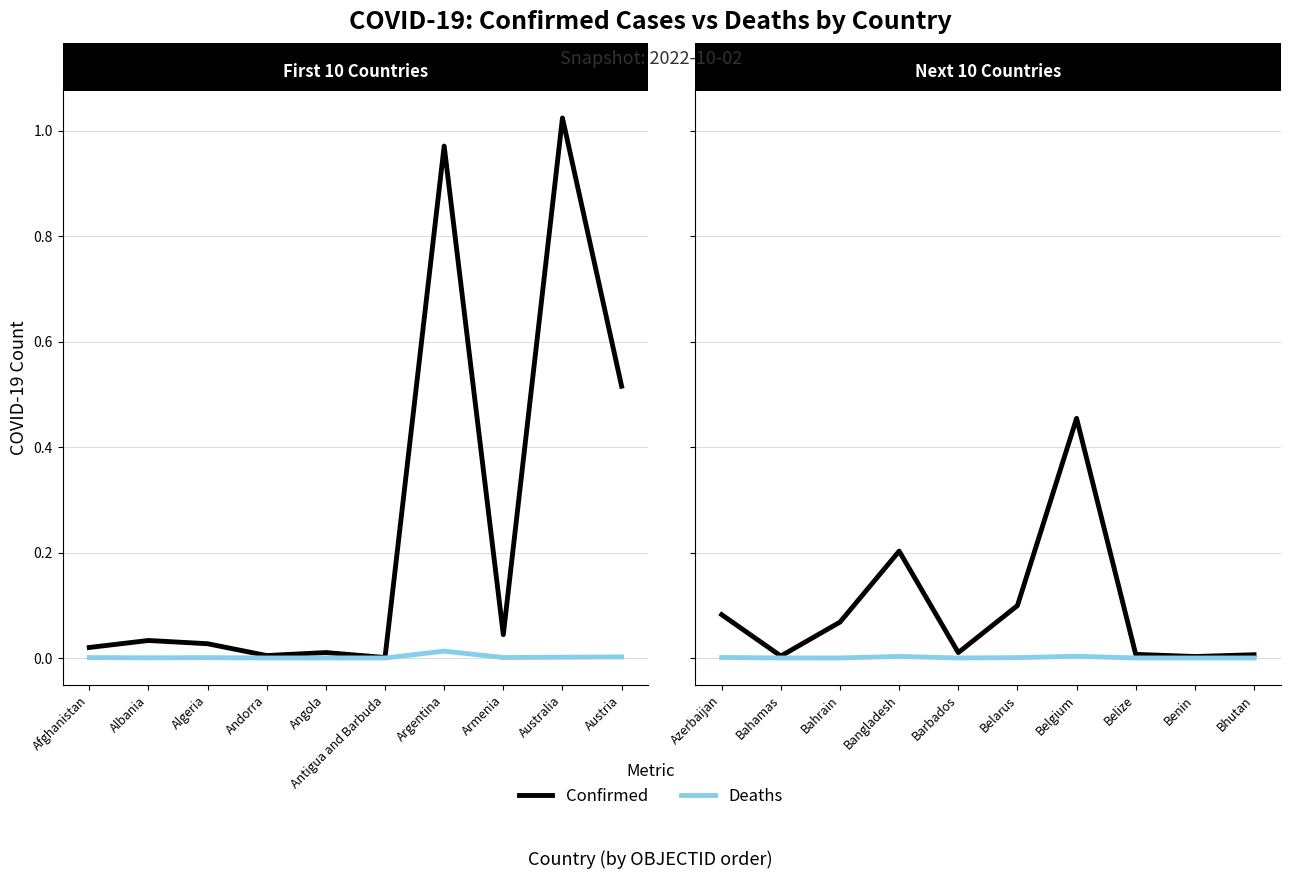

True or false: Confirmed and Deaths cross at least once.

False